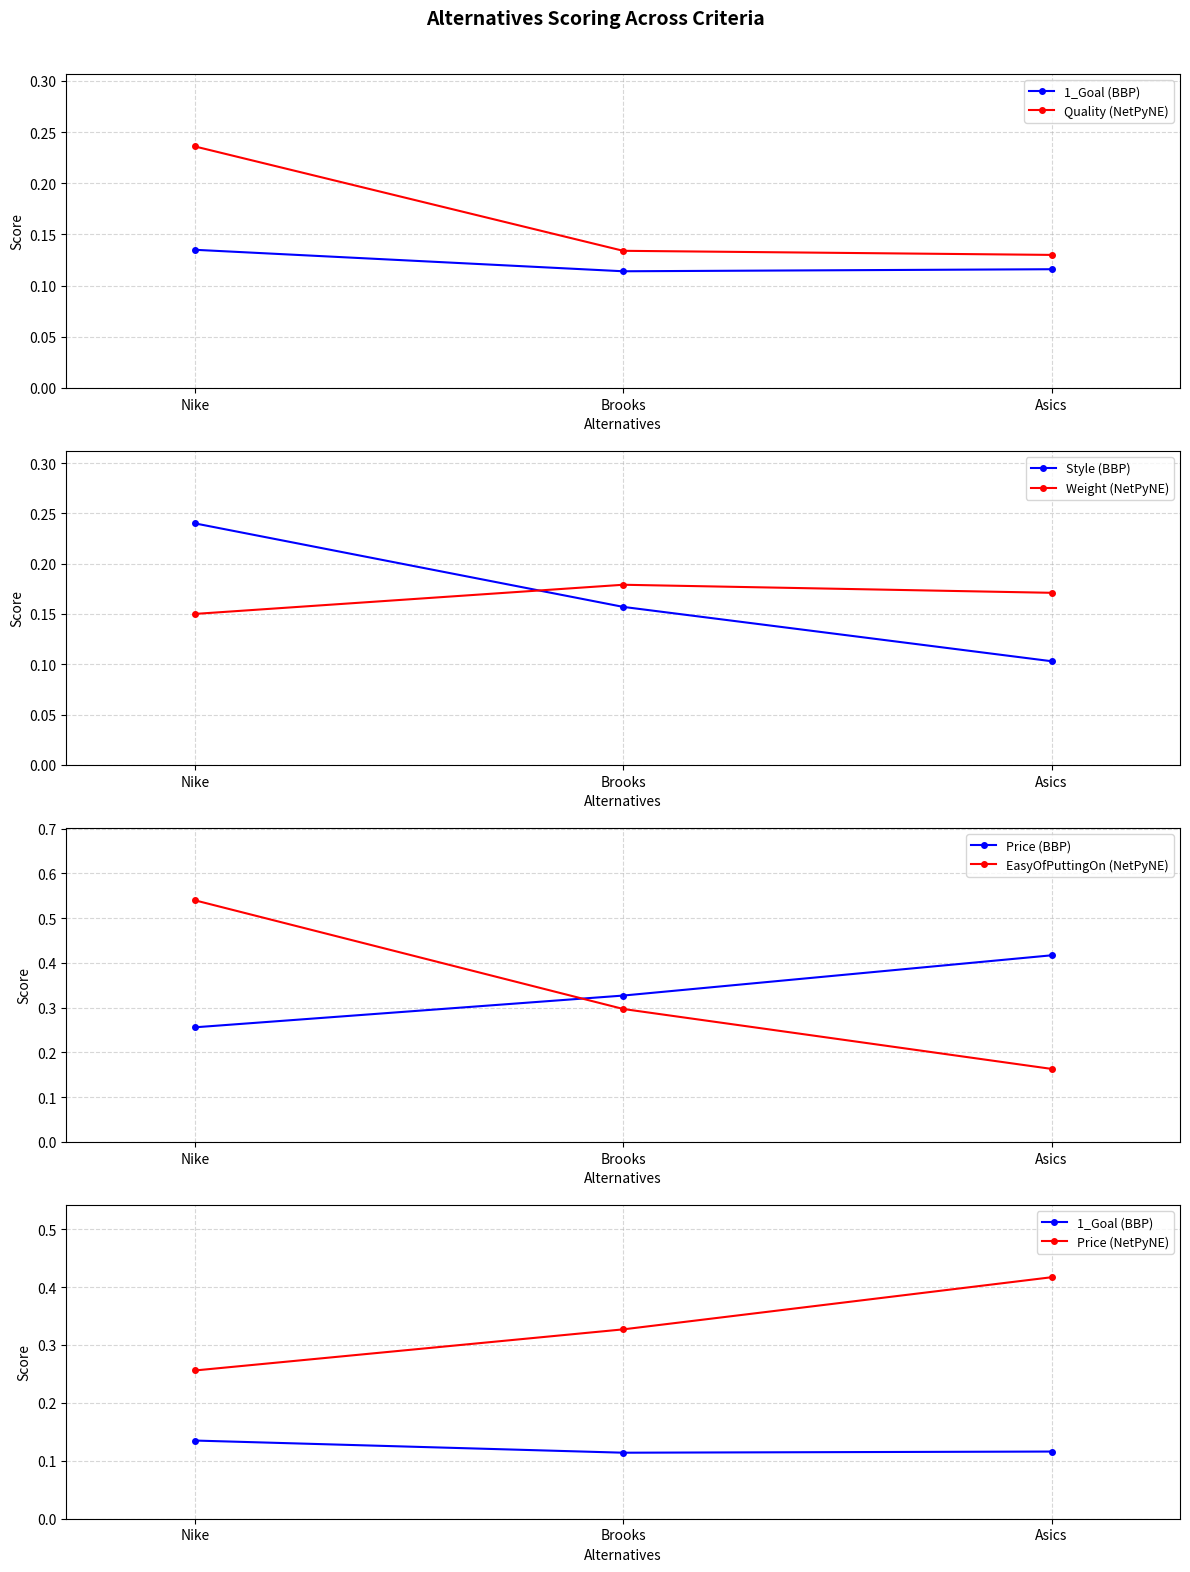

At which category is the sum across all series the highest?

Nike